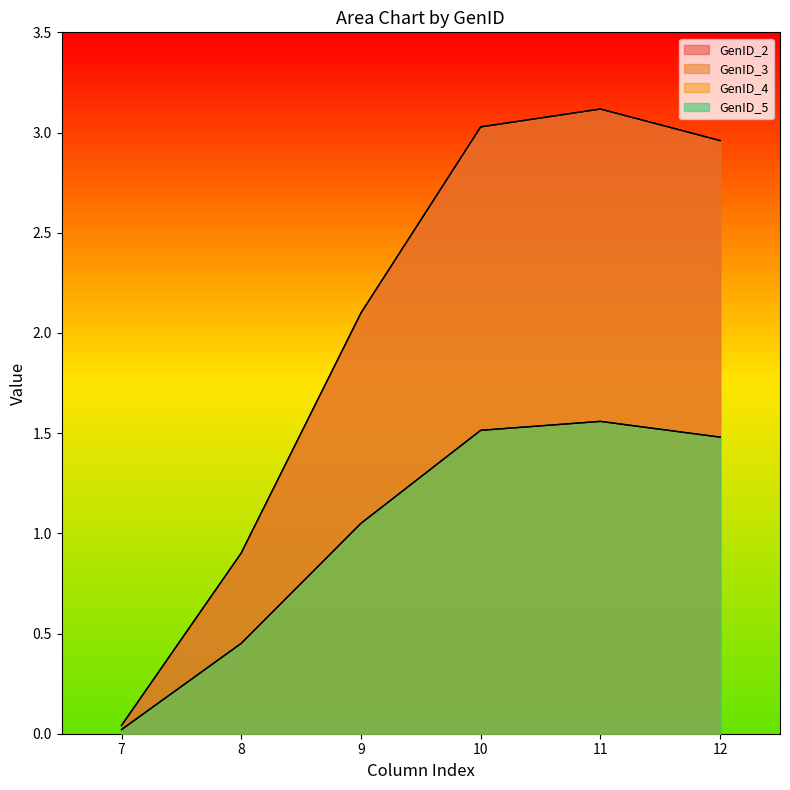

Does the chart display data point markers on the line(s)?

No